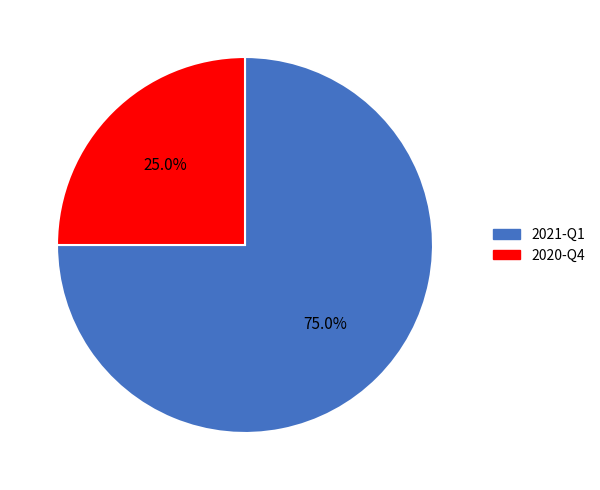

Which slice is the smallest?

2020-Q4